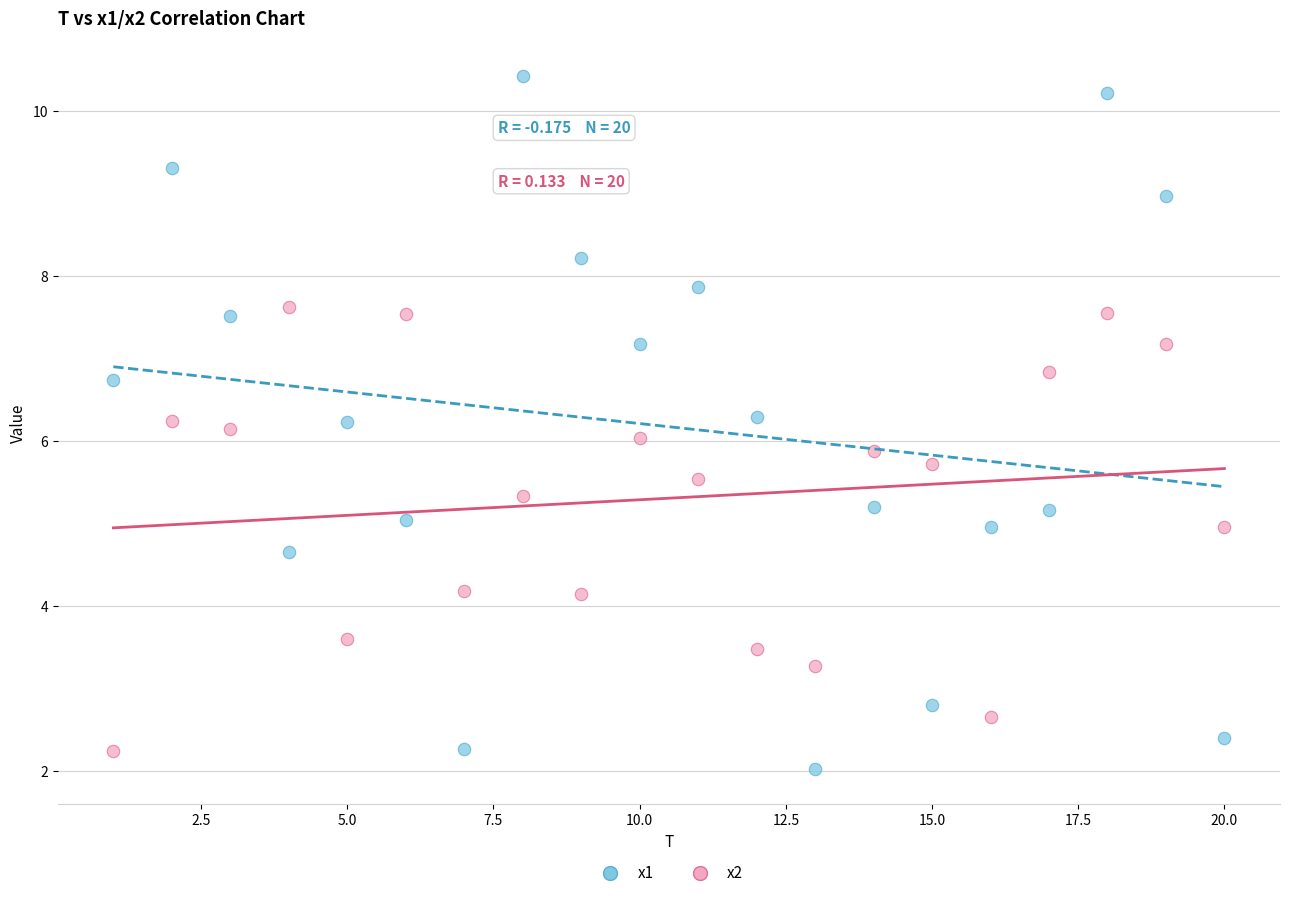

What are all the series names shown in the legend?

x1, x2